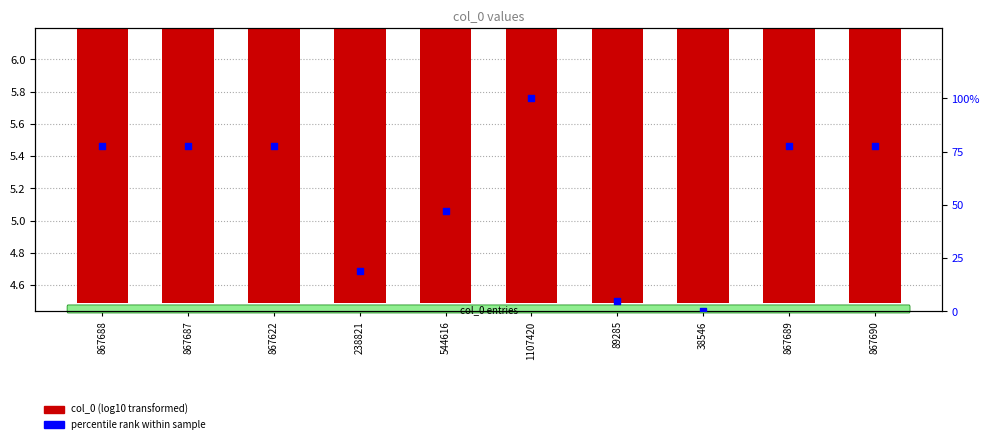

At how many categories does at least one series exceed 4?

10